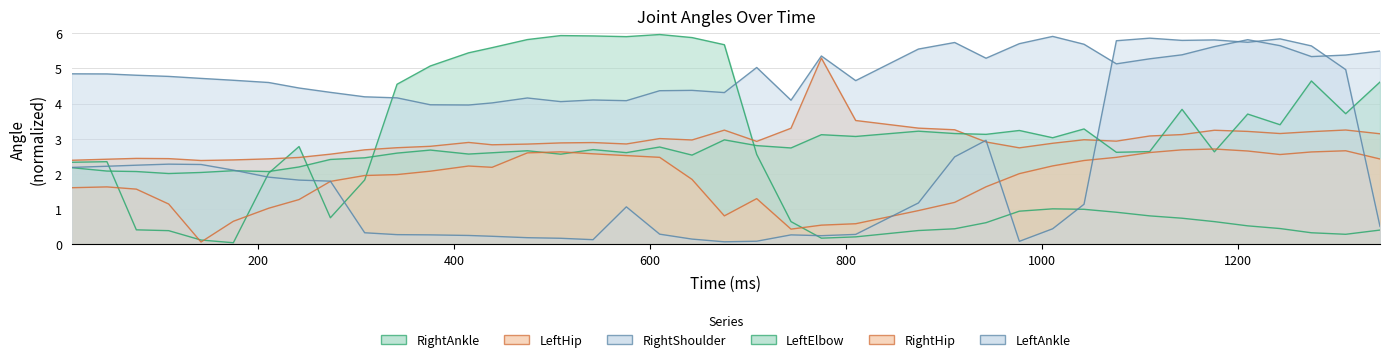

What is the minimum value for RightShoulder?

4.0